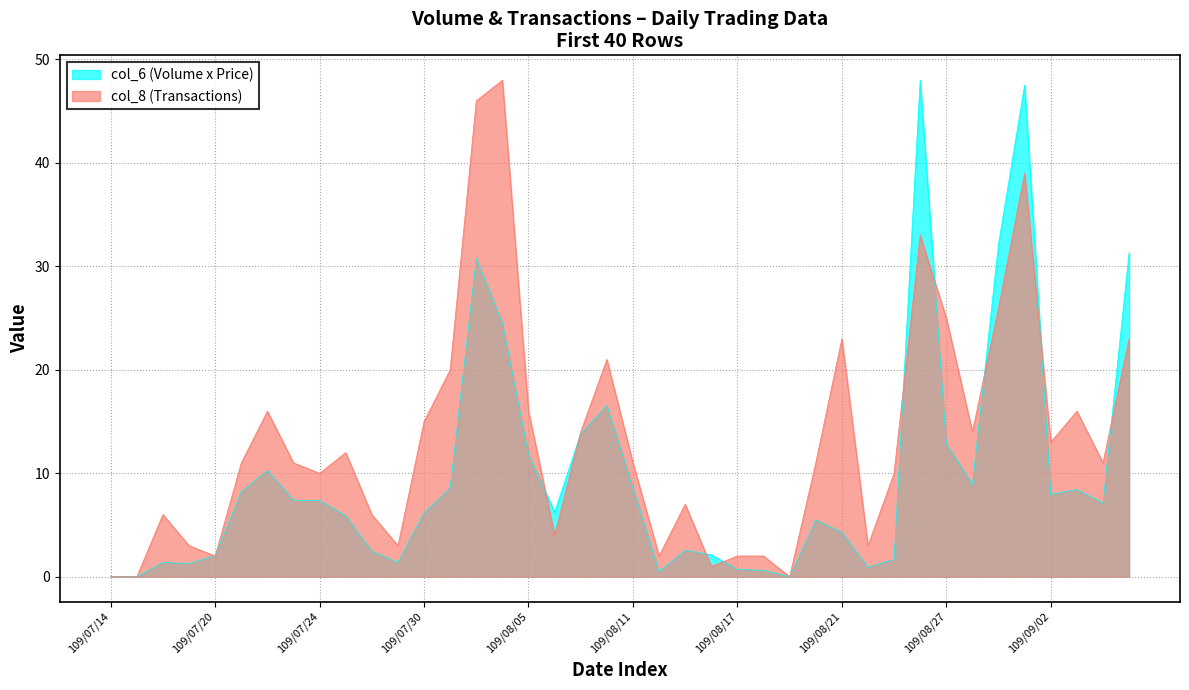

List the labels in order of col_6 (Volume x Price) value, smallest first.

109/07/14, 109/07/15, 109/08/19, 109/08/12, 109/08/18, 109/08/17, 109/08/24, 109/07/17, 109/07/29, 109/07/16, 109/08/25, 109/07/20, 109/08/14, 109/07/28, 109/08/13, 109/08/21, 109/08/20, 109/07/27, 109/07/30, 109/08/06, 109/09/04, 109/07/24, 109/07/23, 109/09/02, 109/07/21, 109/09/03, 109/07/31, 109/08/11, 109/08/28, 109/07/22, 109/08/05, 109/08/27, 109/08/07, 109/08/10, 109/08/04, 109/08/03, 109/09/07, 109/08/31, 109/09/01, 109/08/26